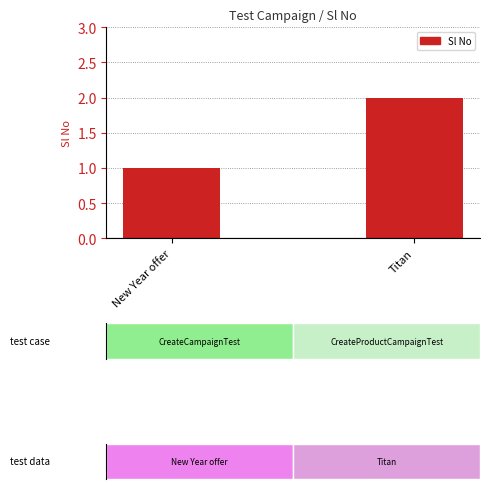

What is the label of the 1st bar from the right?

Titan